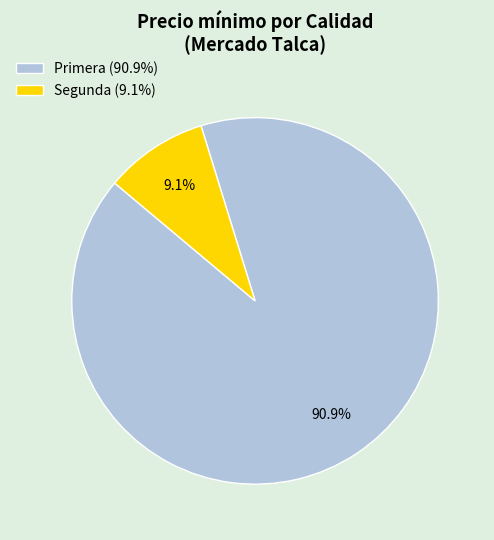

Count the number of slices in the pie.

2